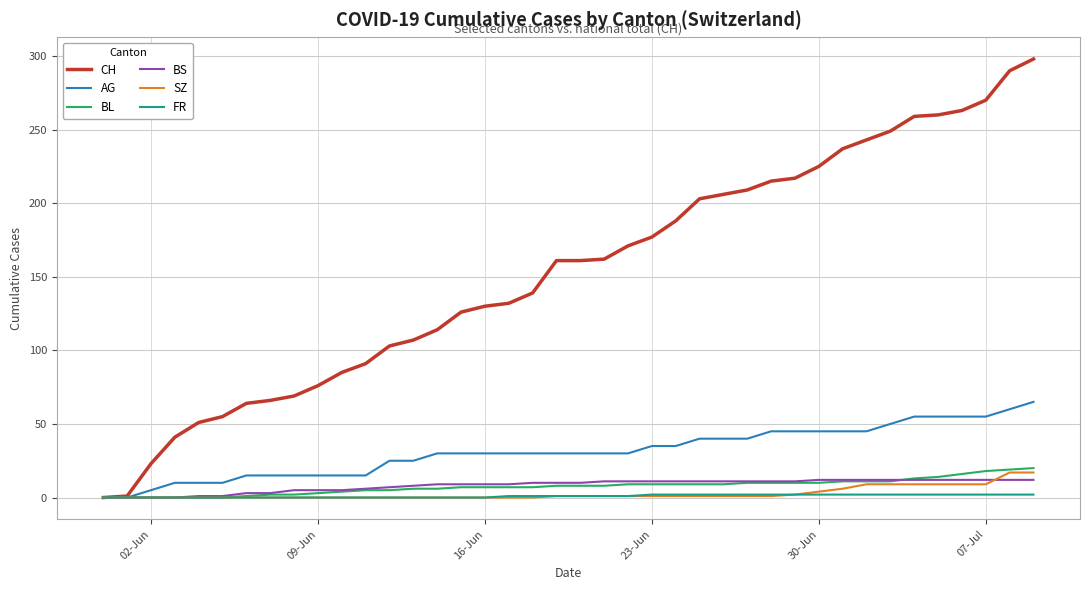

Which series has the largest total across all categories?

CH